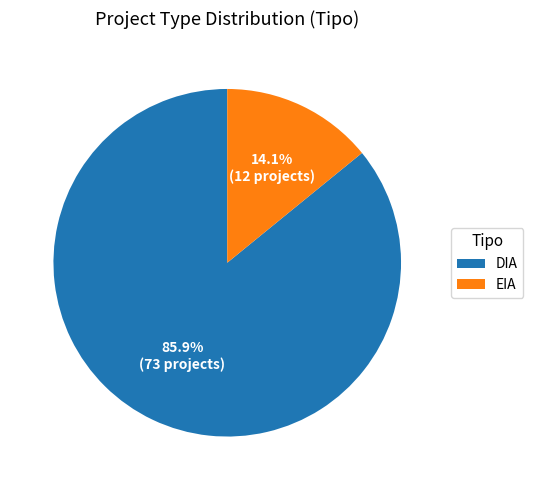

Rank the categories by value from lowest to highest.

EIA, DIA